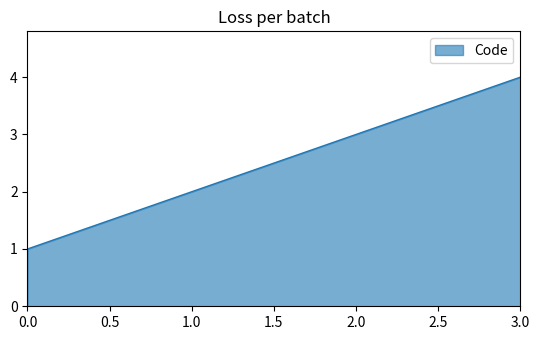

List the labels in order of value, largest first.

3.0, 2.0, 1.0, 0.0